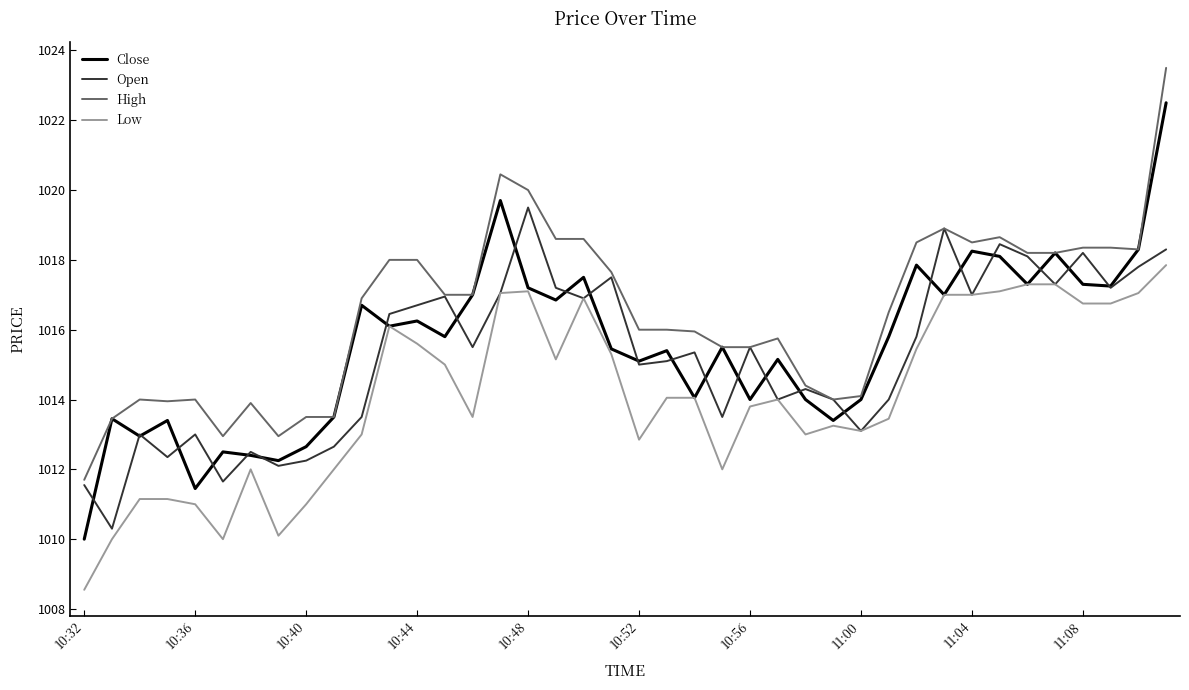

What is the greatest value displayed?

1023.5